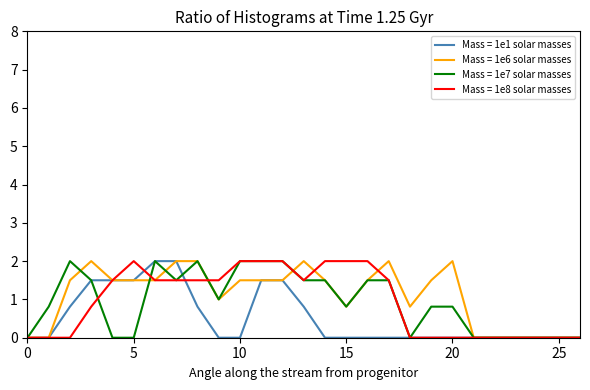

True or false: Mass = 1e8 solar masses has more than 0 interior local peaks.

True